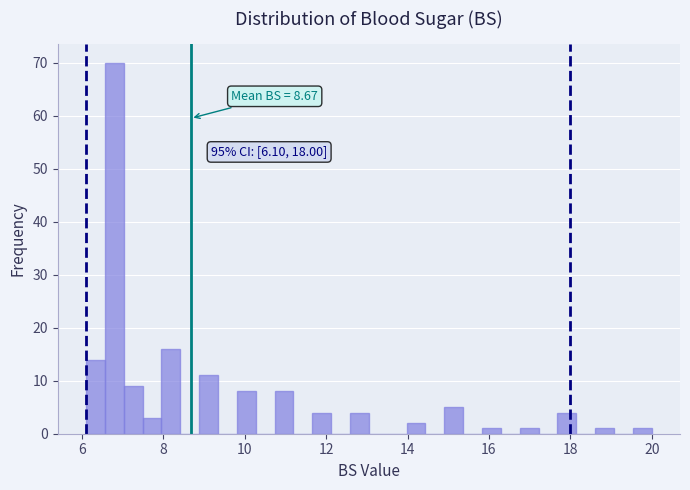

Around what value on the x-axis is the tallest bar? Give the approximate position of its centre, as read against the axis.

6.8